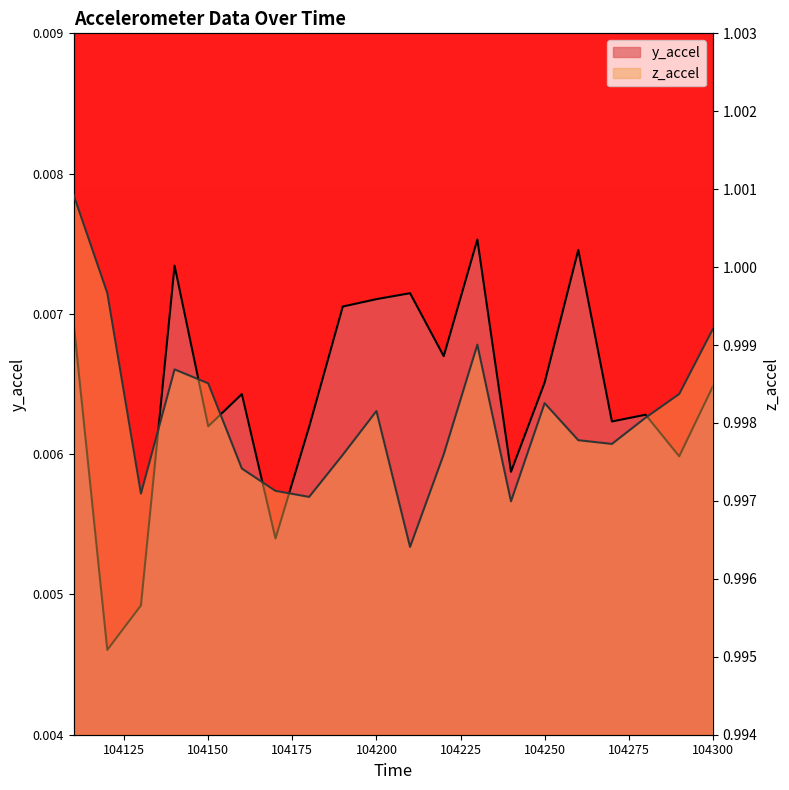

What is the greatest value displayed?

1.0